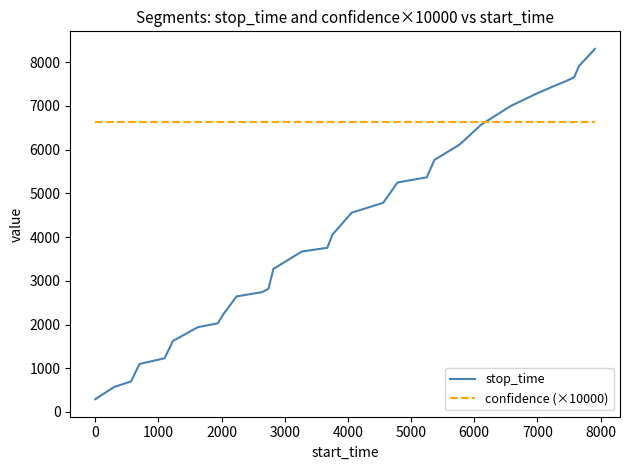

Which series has the largest range (max minus min)?

stop_time